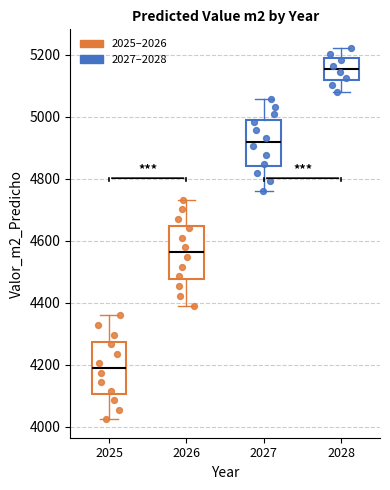

Where does the lower whisker of the box at x = 2026 end on the y-axis? The values are not printed on the chart, so give them approximately, as read against the axis.

4400